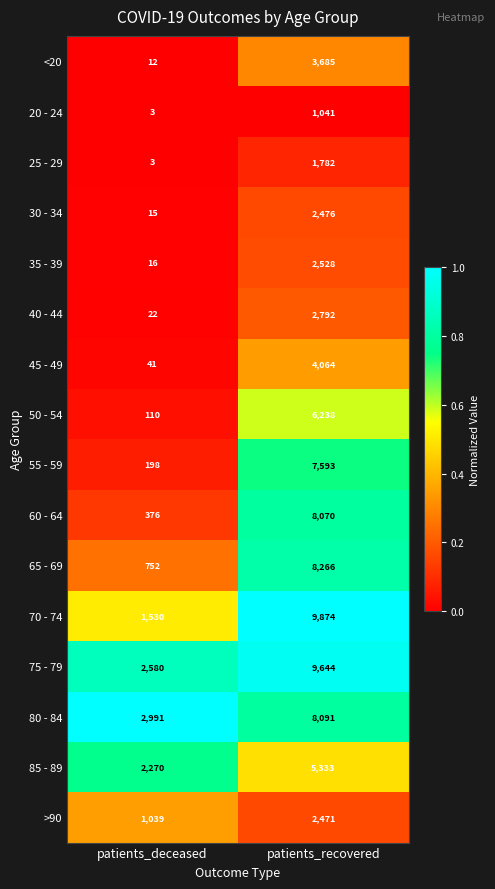

Which series has the largest total across all categories?

75 - 79